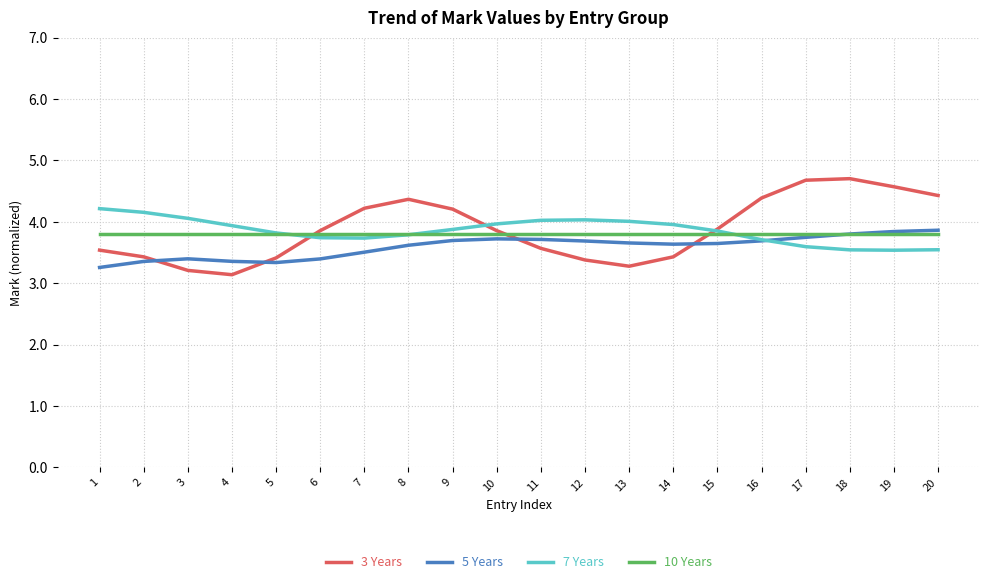

True or false: 3 Years has more than 2 points higher than both neighbors.

False